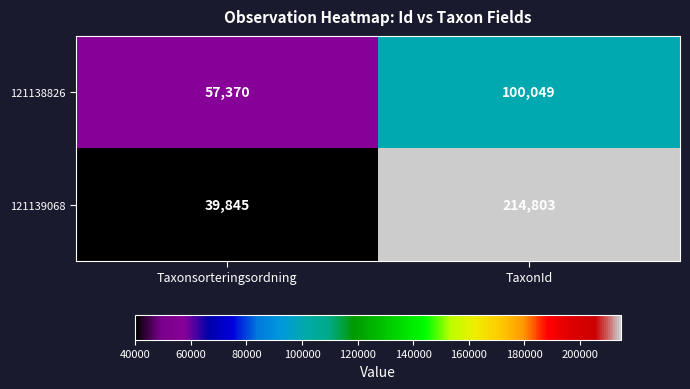

Which series has the largest range (max minus min)?

121139068